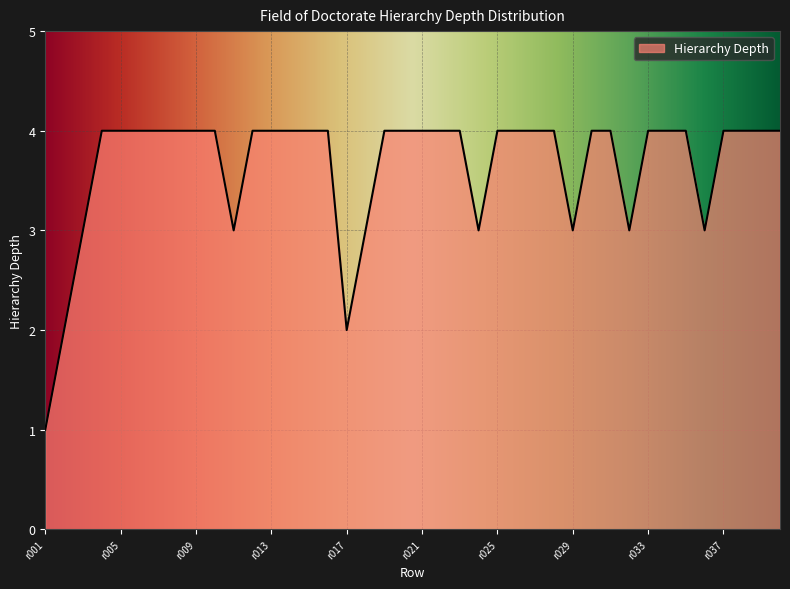

What is the greatest value displayed?

4